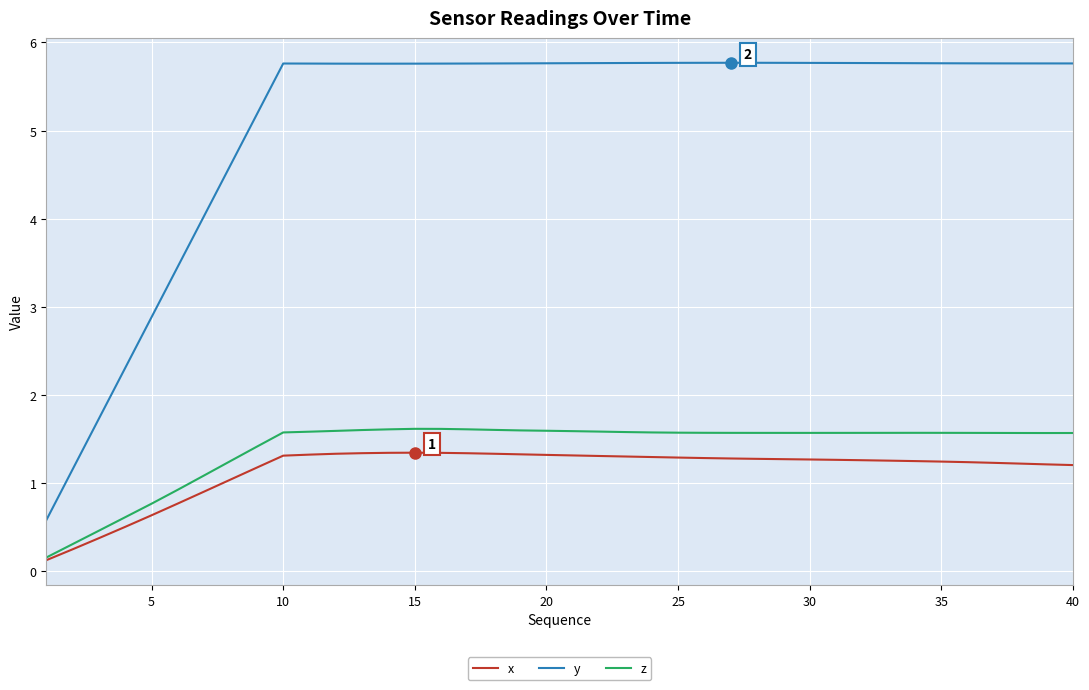

Which series has the largest total across all categories?

y